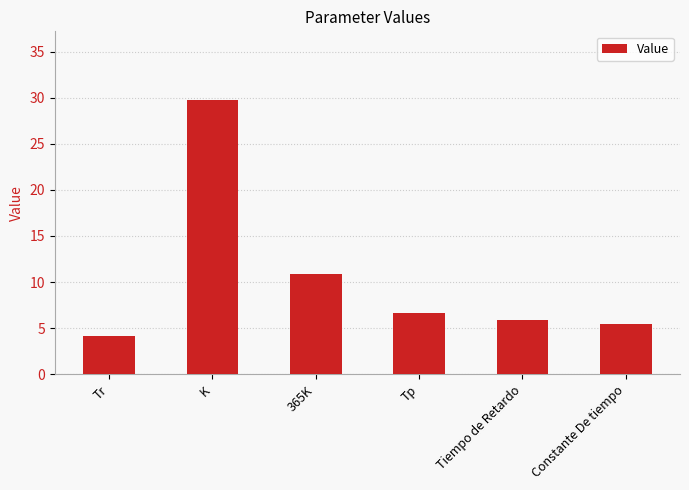

Is it true that the value at Constante De tiempo is 5.5?

True